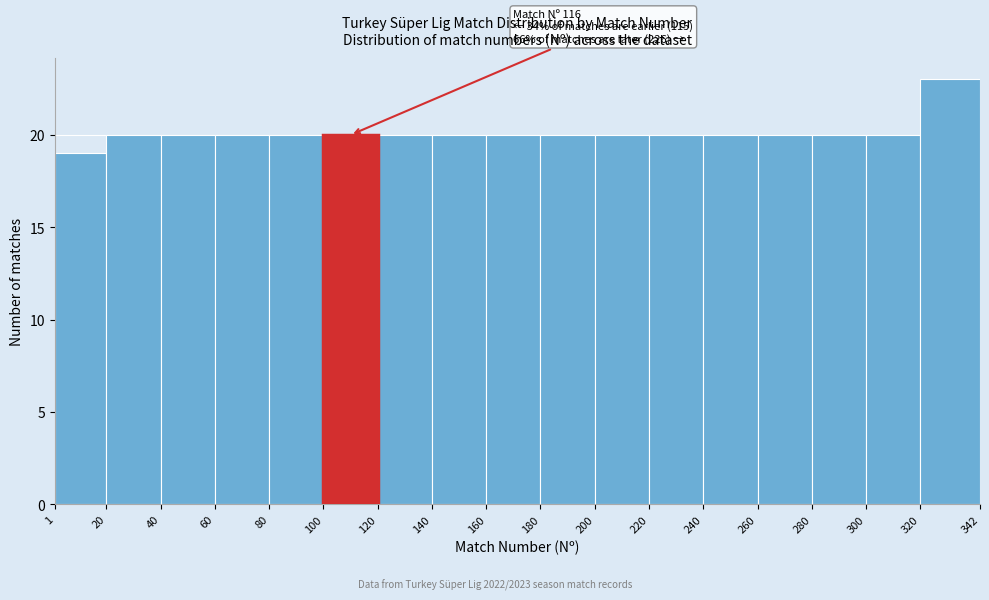

Over which range of the x-axis is the bar tallest?

320 to 342